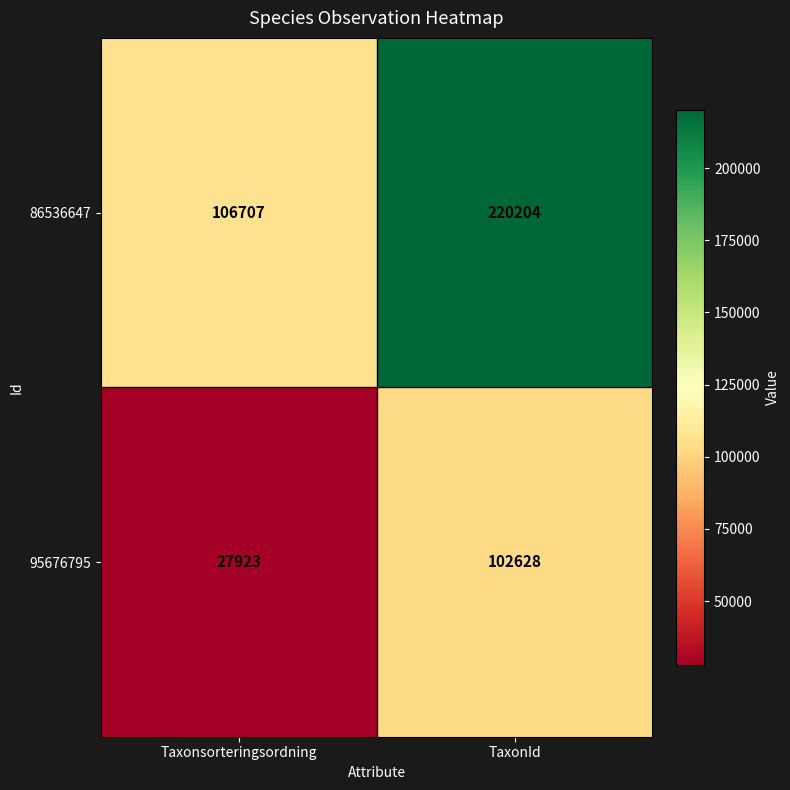

What is the difference between the 86536647 values at TaxonId and Taxonsorteringsordning?

113497